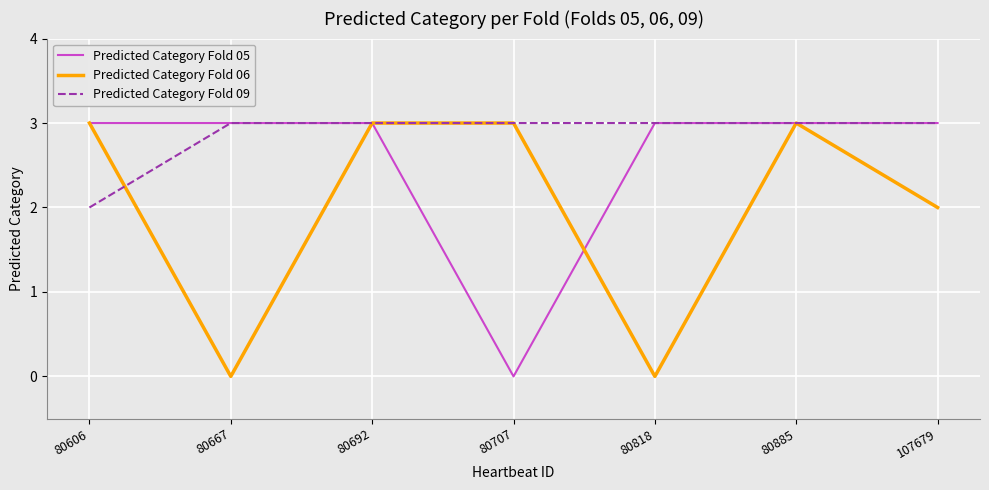

What is the maximum value for Predicted Category Fold 09?

3